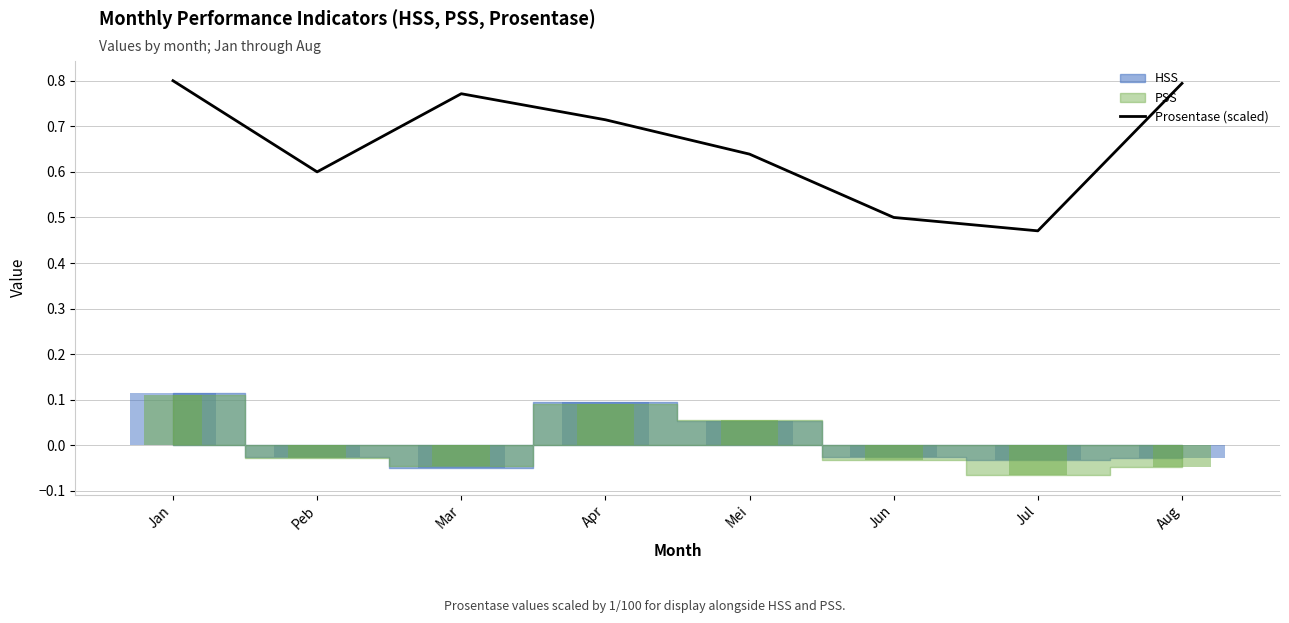

Where is Prosentase (scaled) nearest to the value 0?

Jul